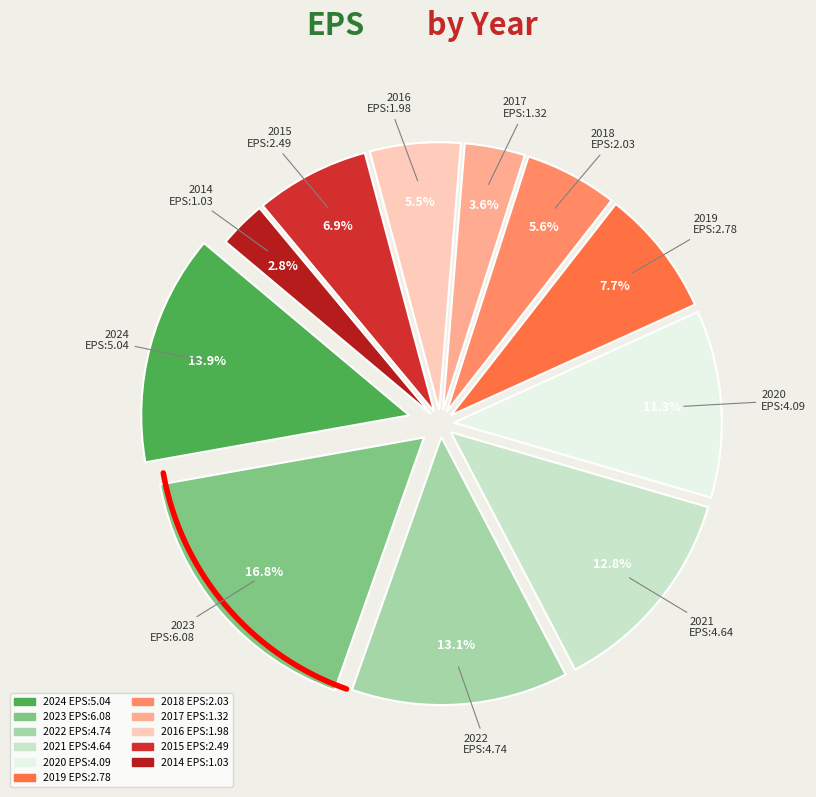

The 2015 slice represents 1% of the pie. True or false?

False